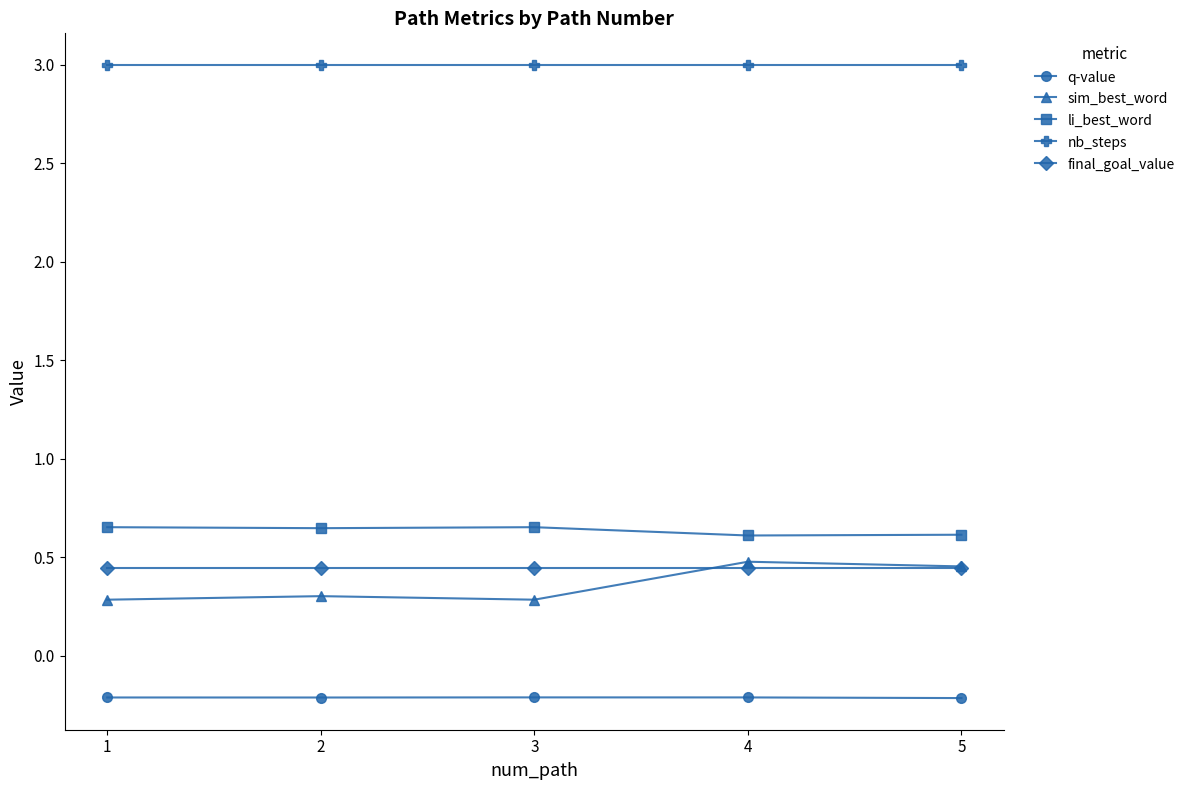

Count the sim_best_word values in the range 0 to 1.

5